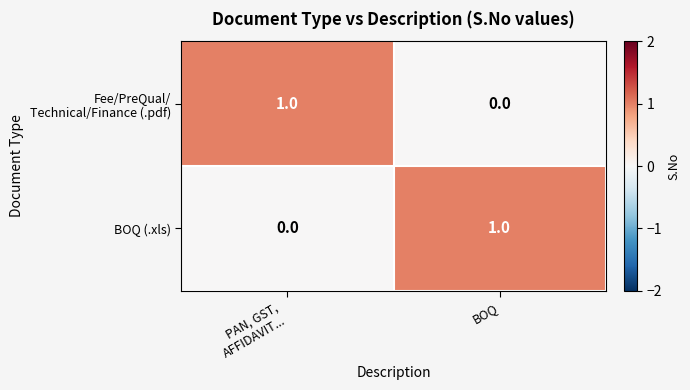

Which category has the highest value in the BOQ (.xls) series?

BOQ